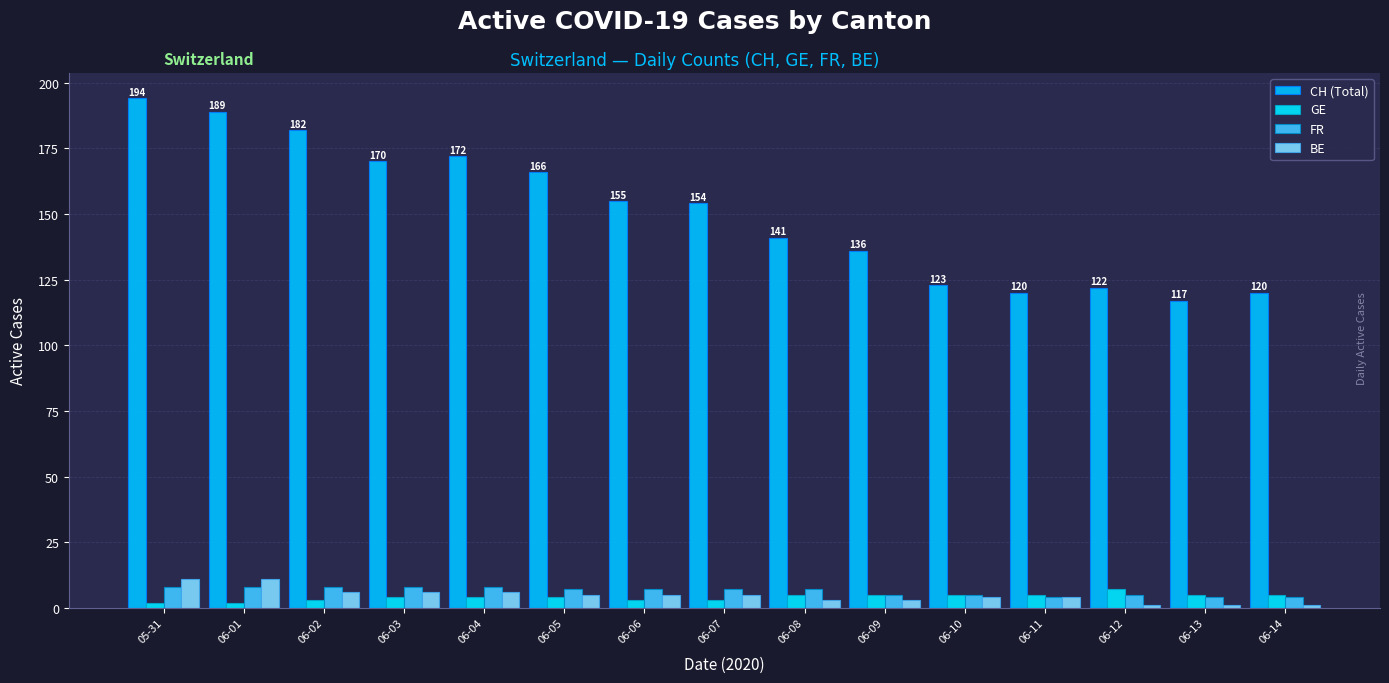

Which series changed the most between 06-06 and 06-08?

CH (Total)